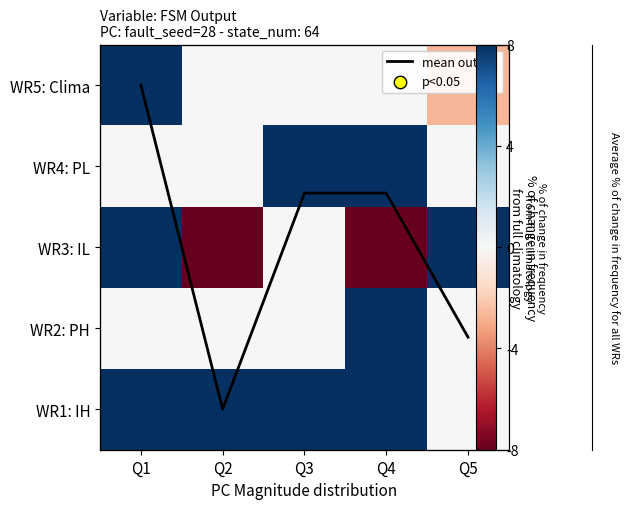

How many values in WR2: PH are above zero?

1